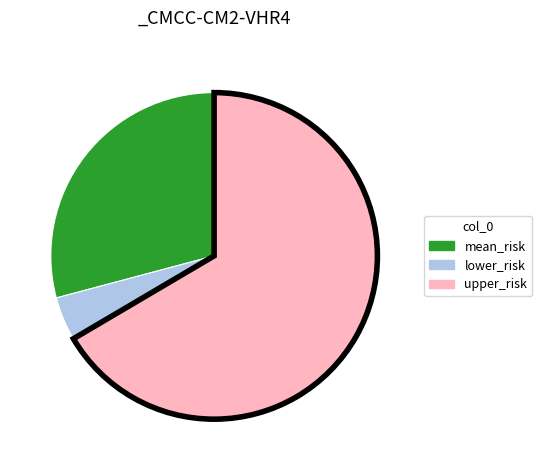

What is the smallest slice in the pie chart?

lower_risk